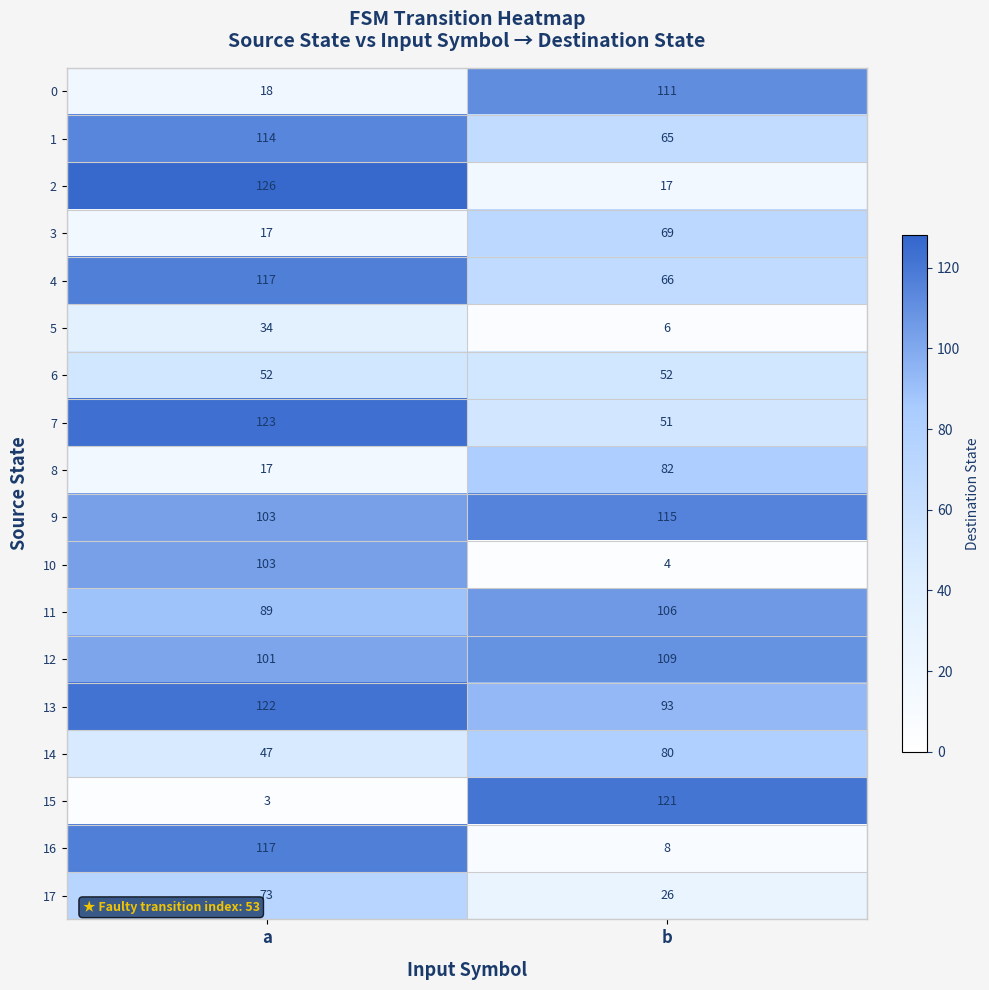

At which label is 13 closest to 107?

b